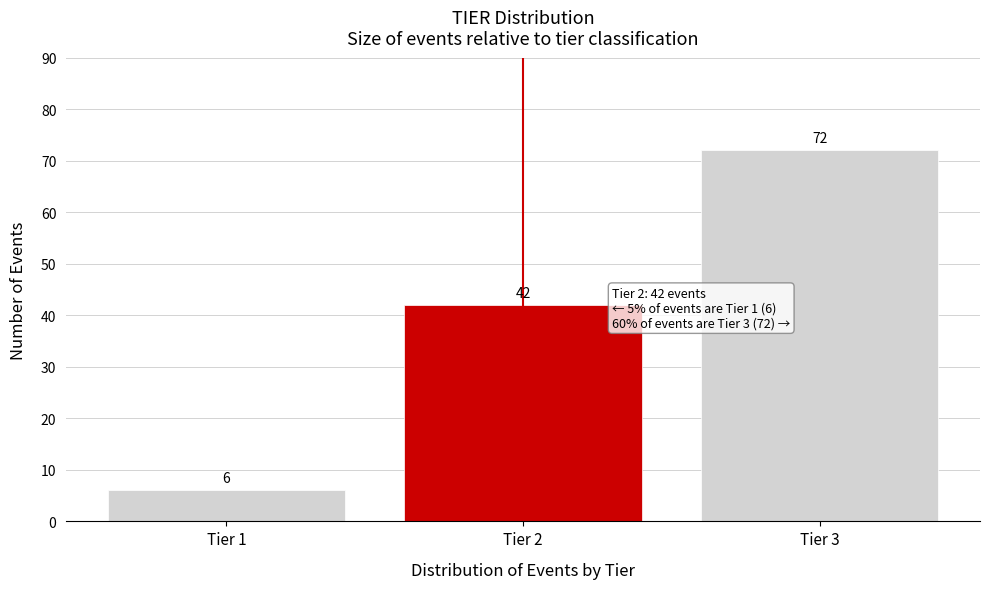

Reading left to right, what are all the values shown in this chart?

6	42	72